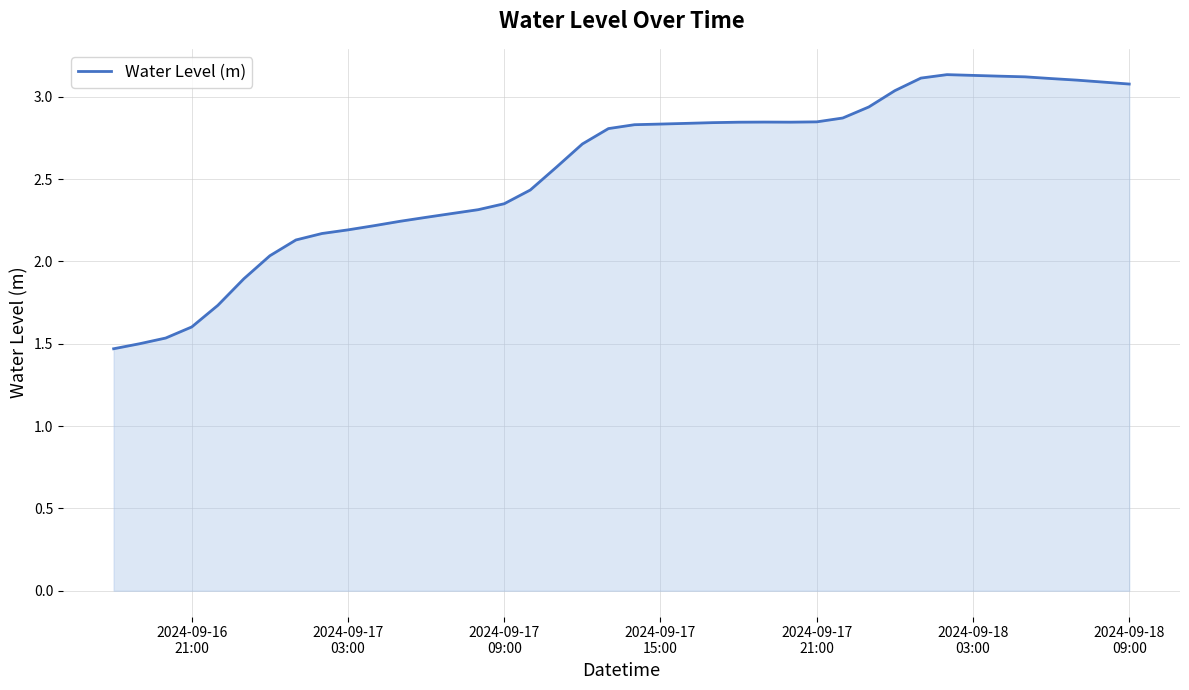

Does the chart display data point markers on the line(s)?

No